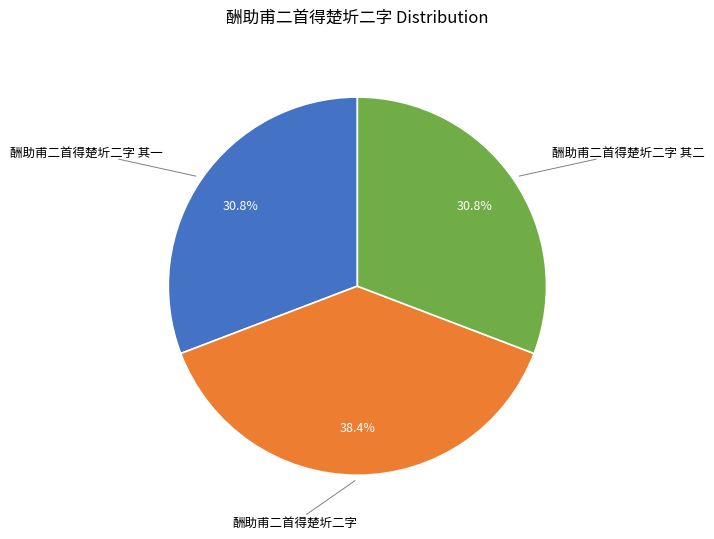

What is the ratio of the value at 酬助甫二首得楚圻二字 其二 to the value at 酬助甫二首得楚圻二字?

0.8